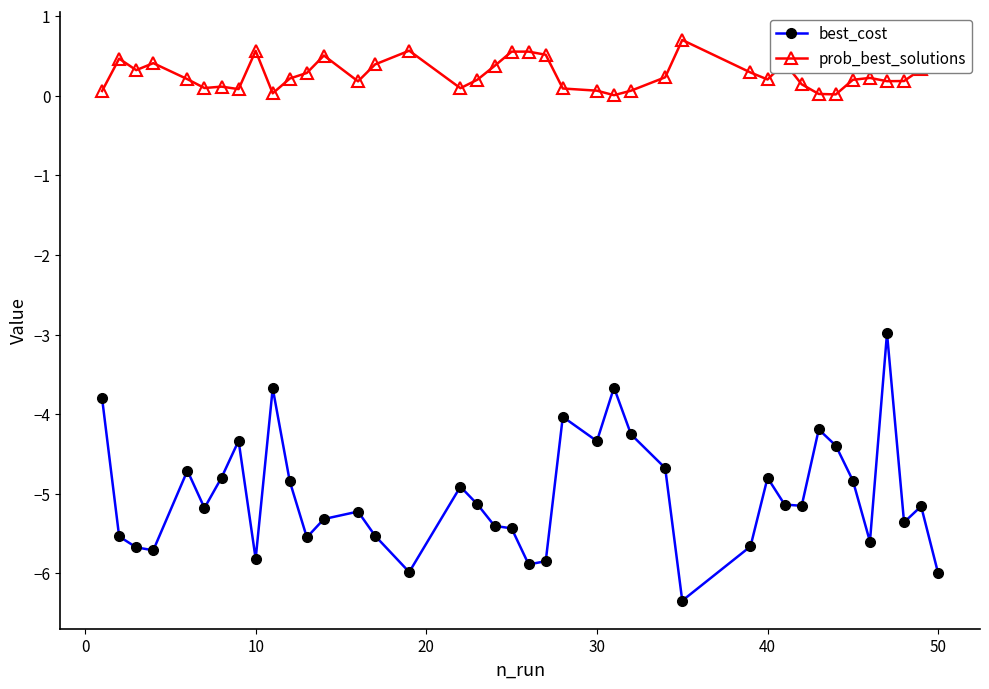

True or false: best_cost and prob_best_solutions intersect in this chart.

False